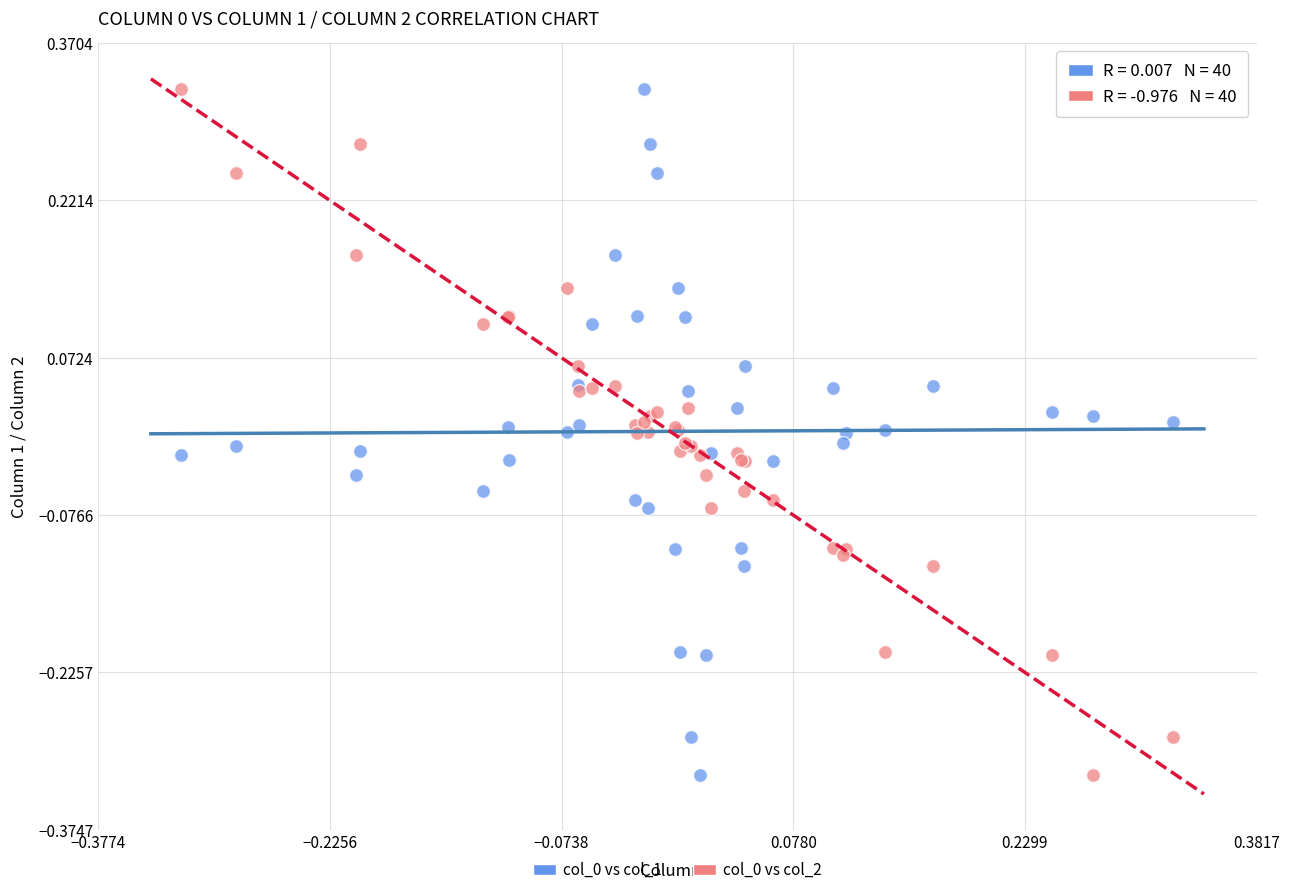

What is the X range (max minus min) for the scatter plot?

0.7